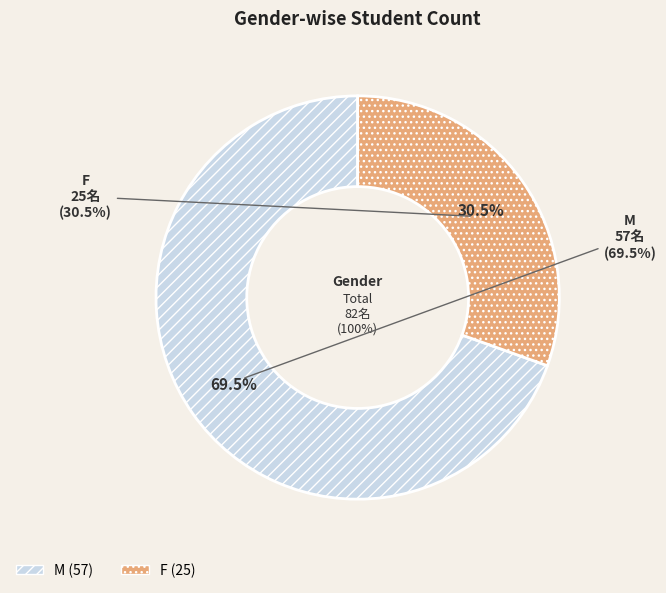

Which category has the biggest portion of the pie?

M